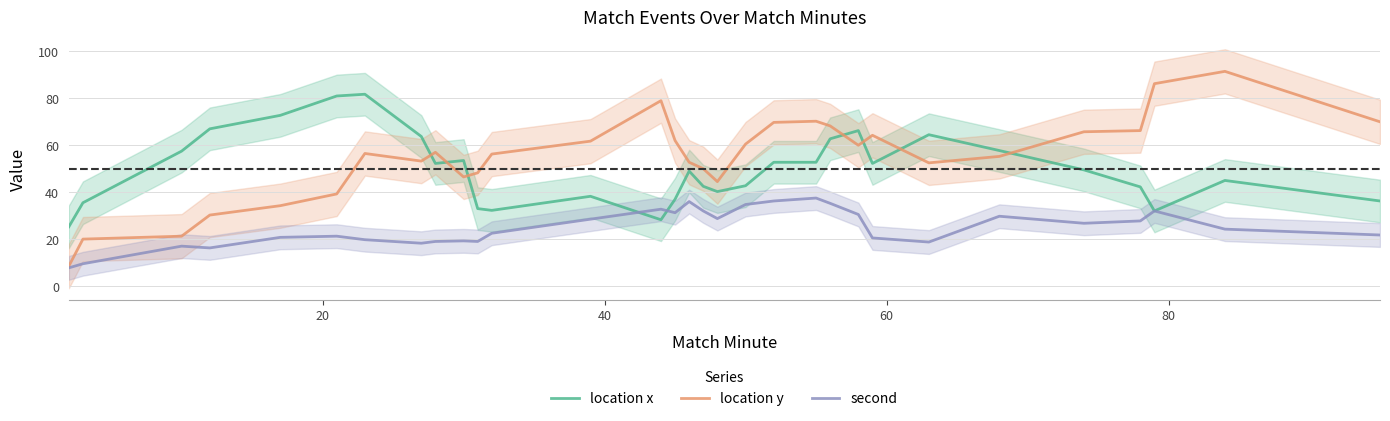

How many intersections are there between location y and location x?

7